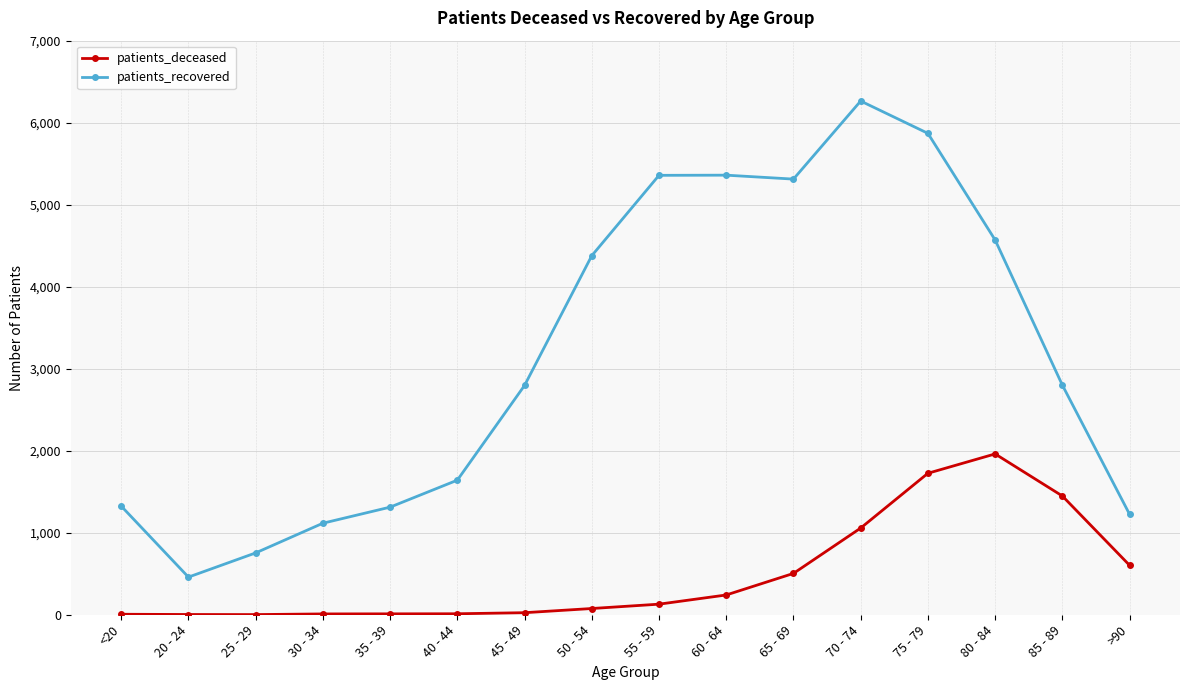

What is the label of the 15th point from the right?

20 - 24